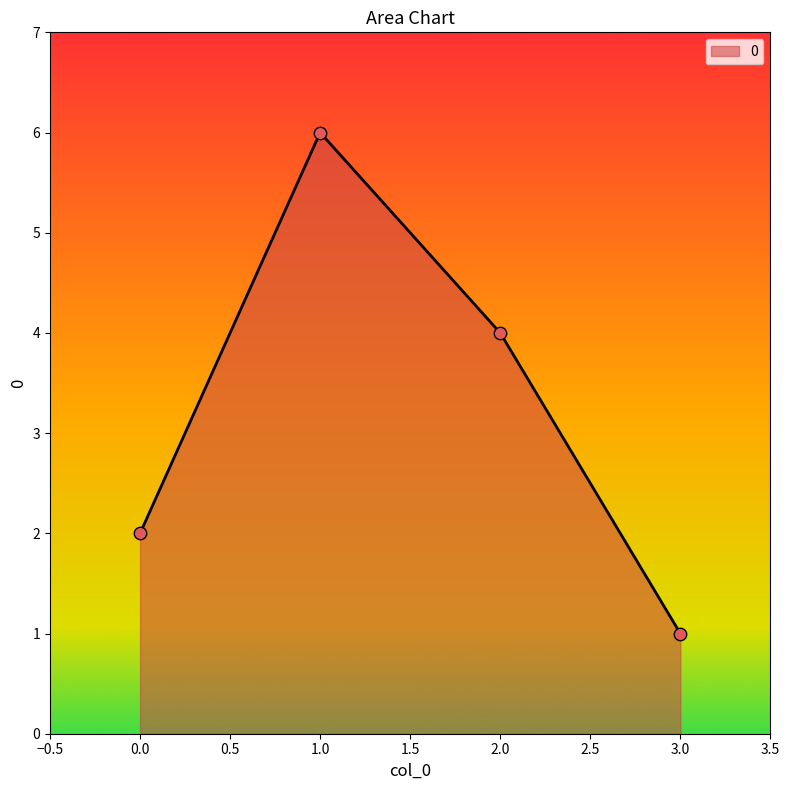

Between 1.0 and 2.0, which is larger?

1.0